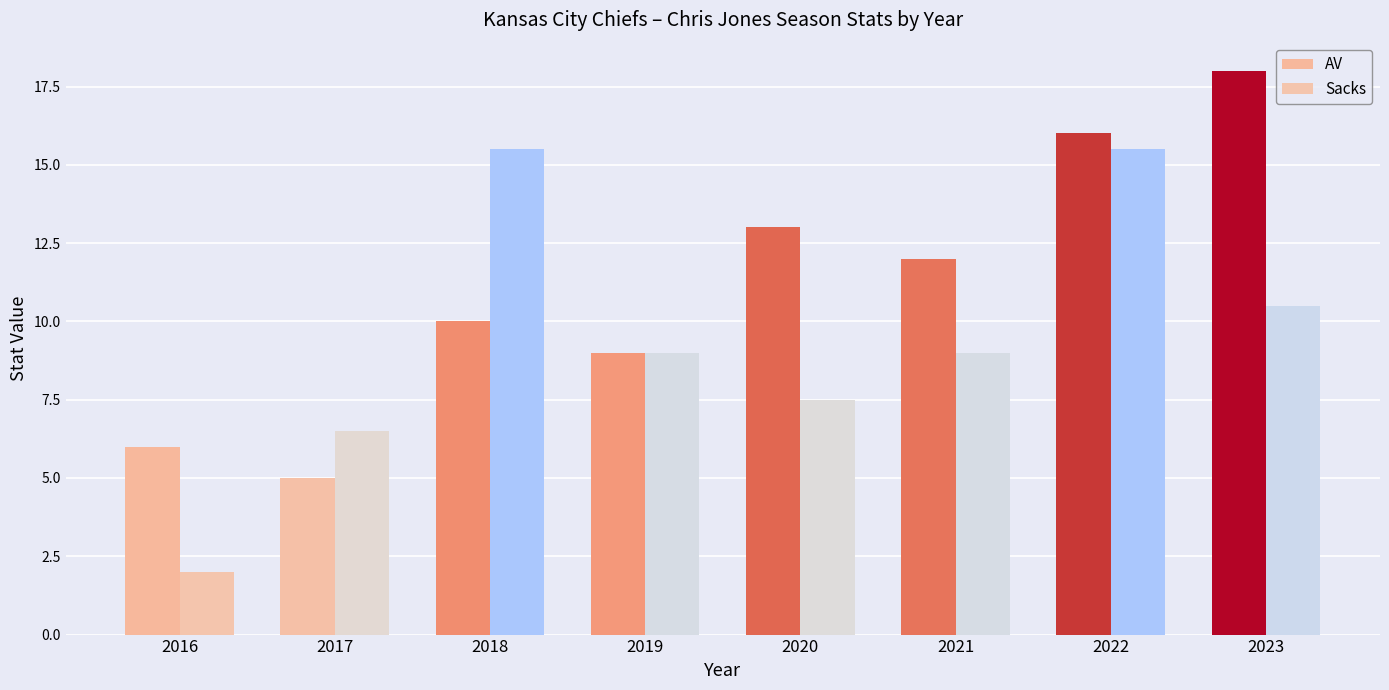

Which series has the largest total across all categories?

AV